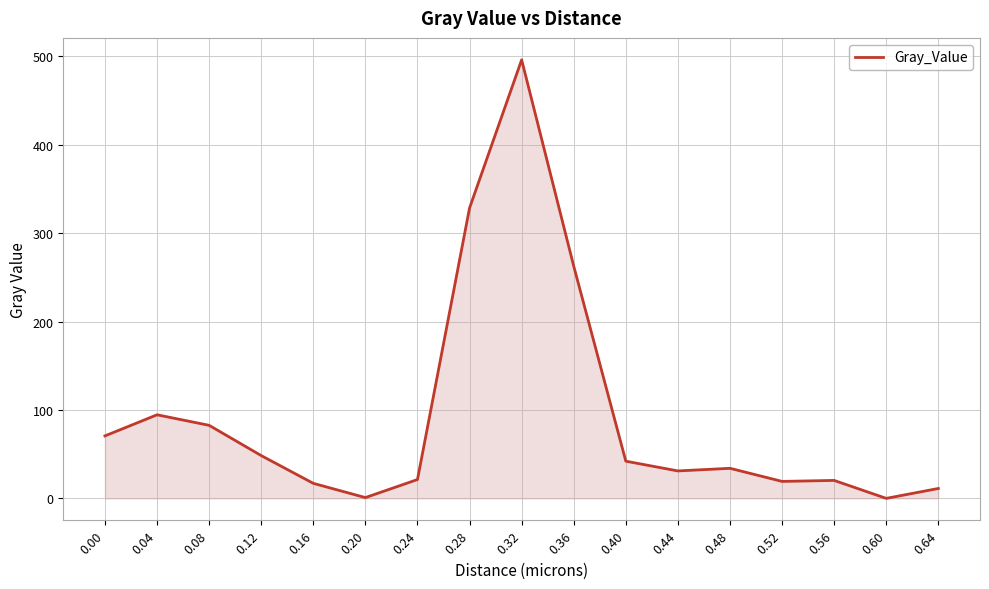

What is the difference between the maximum and minimum values?

495.9